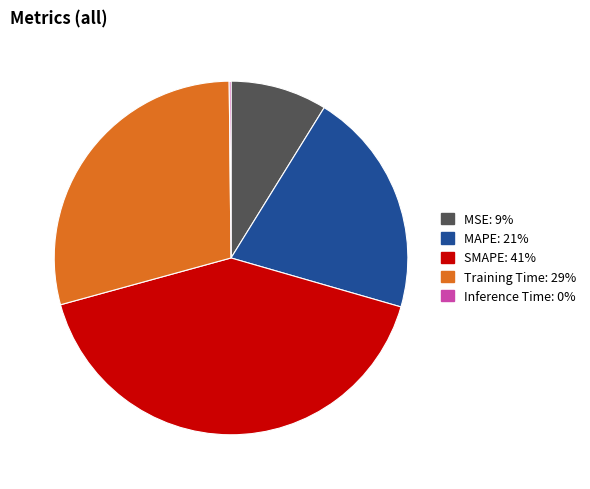

Which category has the biggest portion of the pie?

SMAPE